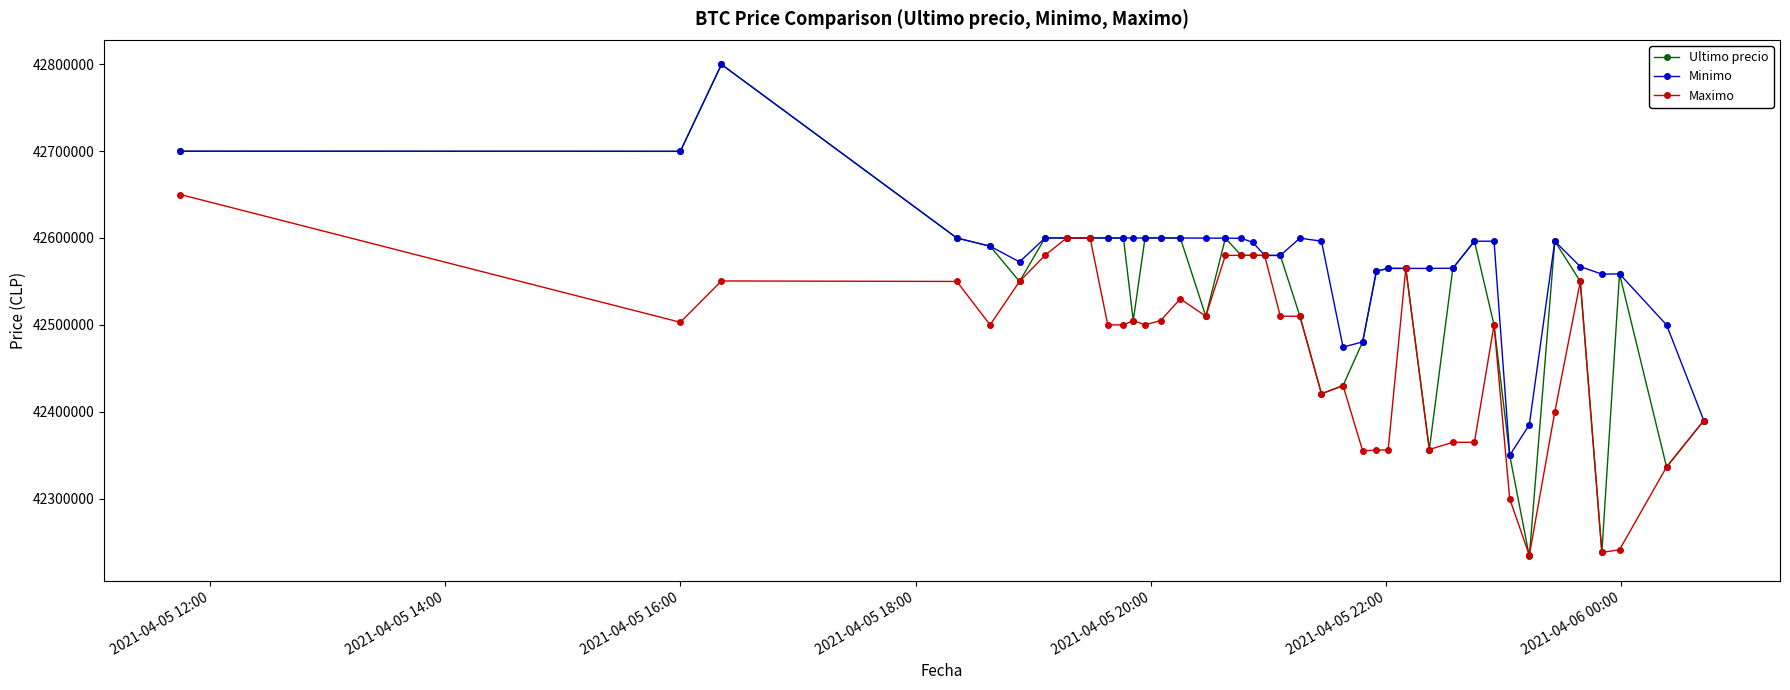

Which series has the largest total across all categories?

Minimo